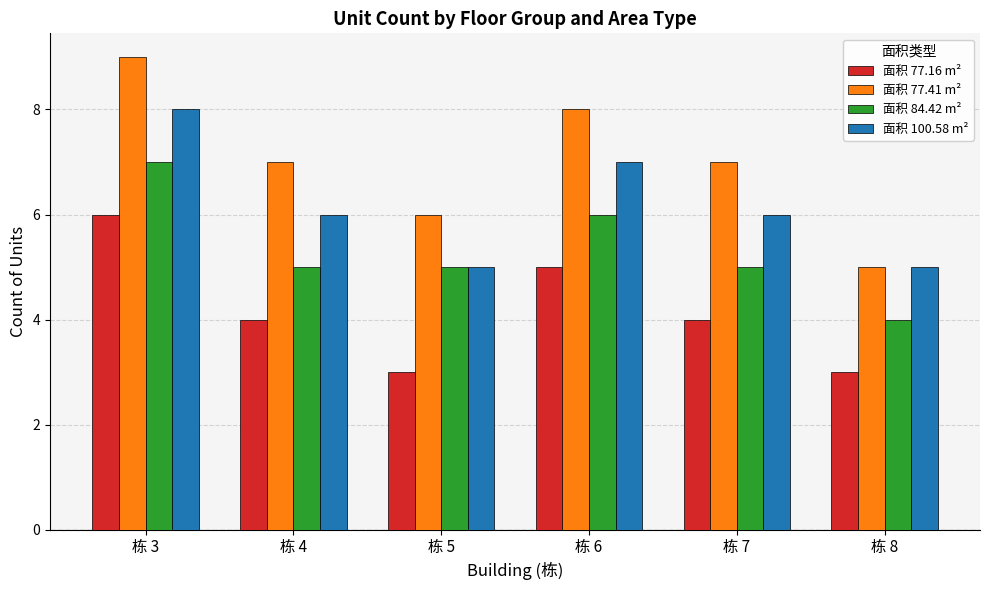

What is the minimum value shown in the chart?

3